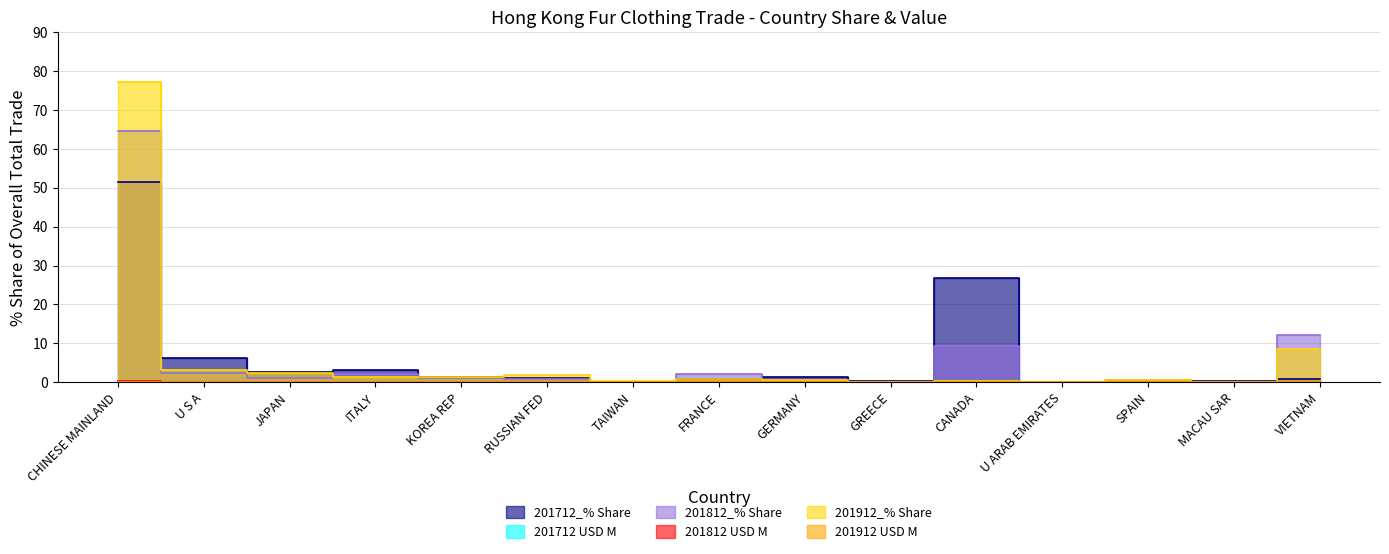

At how many categories does at least one series exceed 70?

1